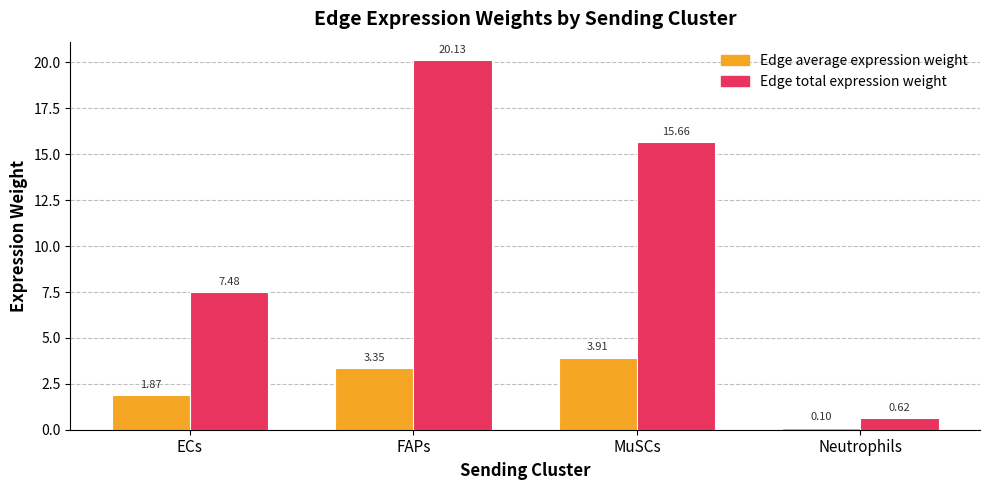

What is the spread (max minus min) of values at ECs?

5.6